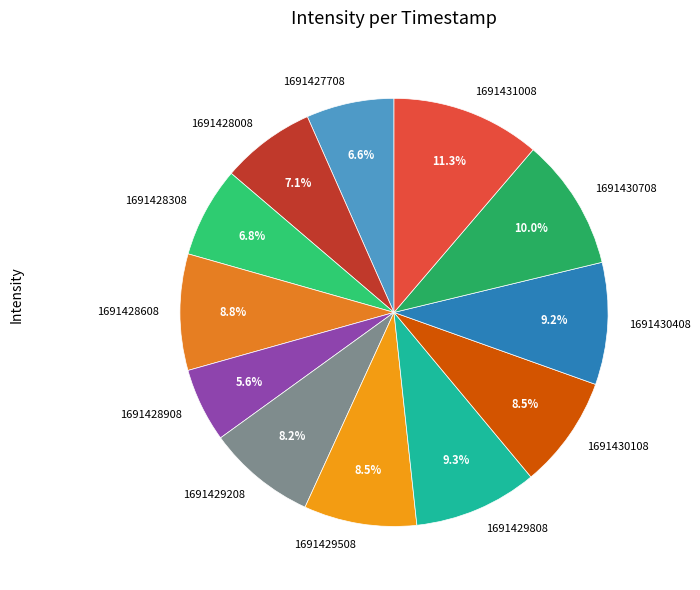

To the nearest percent, what percentage of the pie is 1691428608?

9%